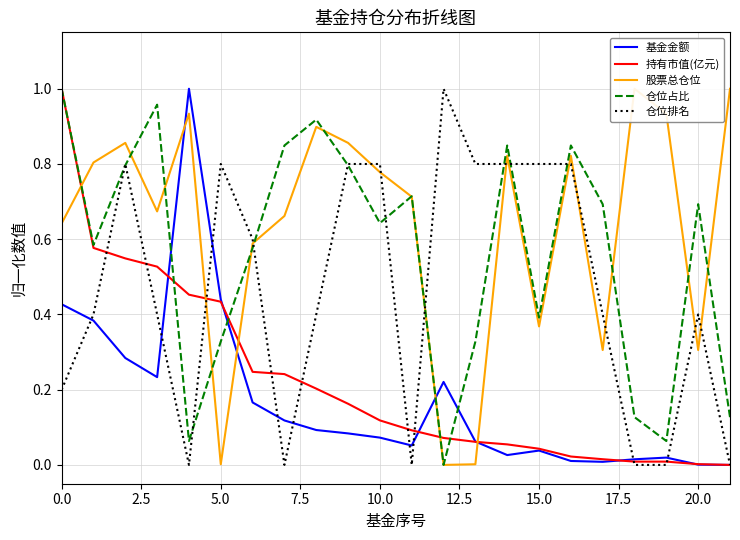

What is the total value across all series at 2.5?

2.7